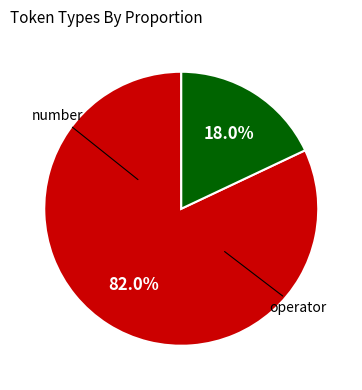

Is there a majority slice in this chart?

Yes